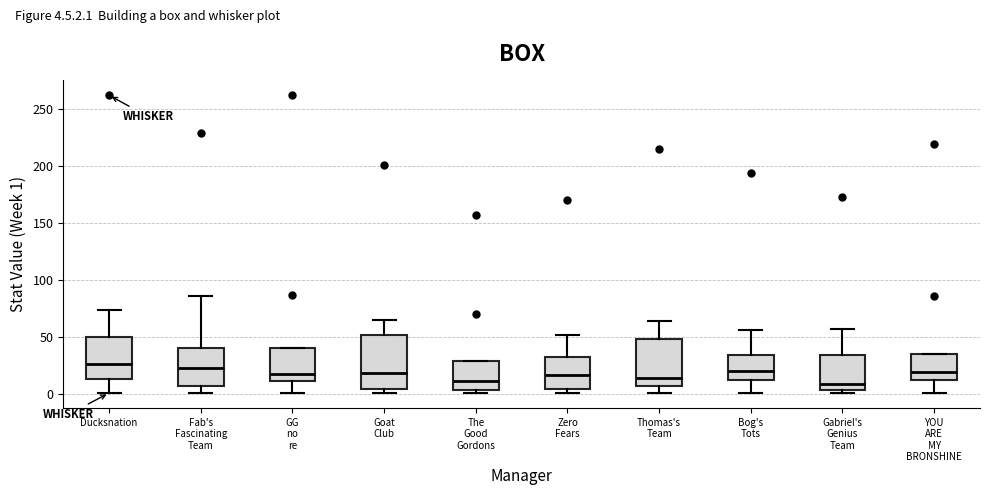

Reading left to right, transcribe this box plot: for each box, give where its median line is, the range the box spans, and where its two whiskers end, as read against the y-axis. The values are not printed on the chart, so give them approximately, as read against the axis.

Ducksnation: median 25, box 15 to 50, whiskers 0 to 75
Fab's Fascinating Team: median 20, box 5 to 40, whiskers 0 to 85
GG no re: median 15, box 10 to 40, whiskers 0 to 40
Goat Club: median 20, box 5 to 50, whiskers 0 to 65
The Good Gordons: median 10, box 5 to 30, whiskers 0 to 30
Zero Fears: median 15, box 5 to 30, whiskers 0 to 50
Thomas's Team: median 15, box 5 to 50, whiskers 0 to 65
Bog's Tots: median 20, box 10 to 35, whiskers 0 to 55
Gabriel's Genius Team: median 10, box 5 to 35, whiskers 0 to 55
YOU ARE MY BRONSHINE: median 20, box 10 to 35, whiskers 0 to 35